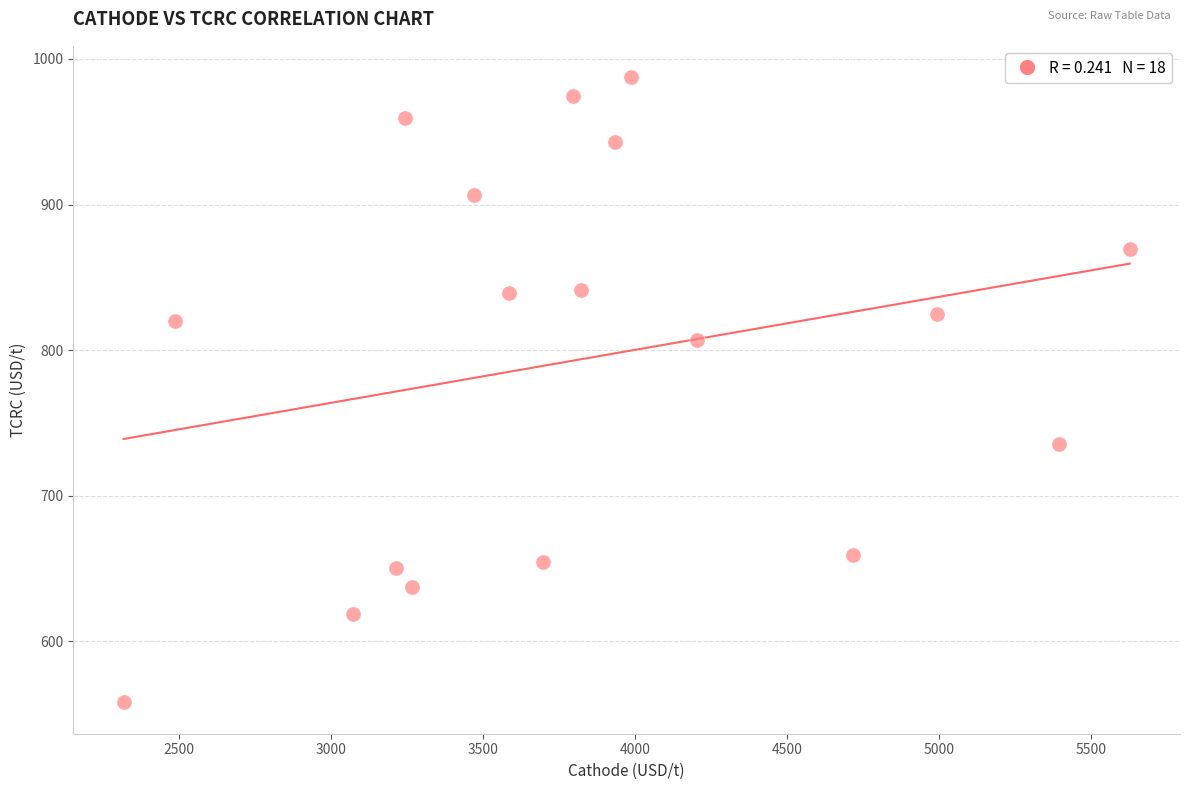

What is the range of Y values (max minus min)?

429.5